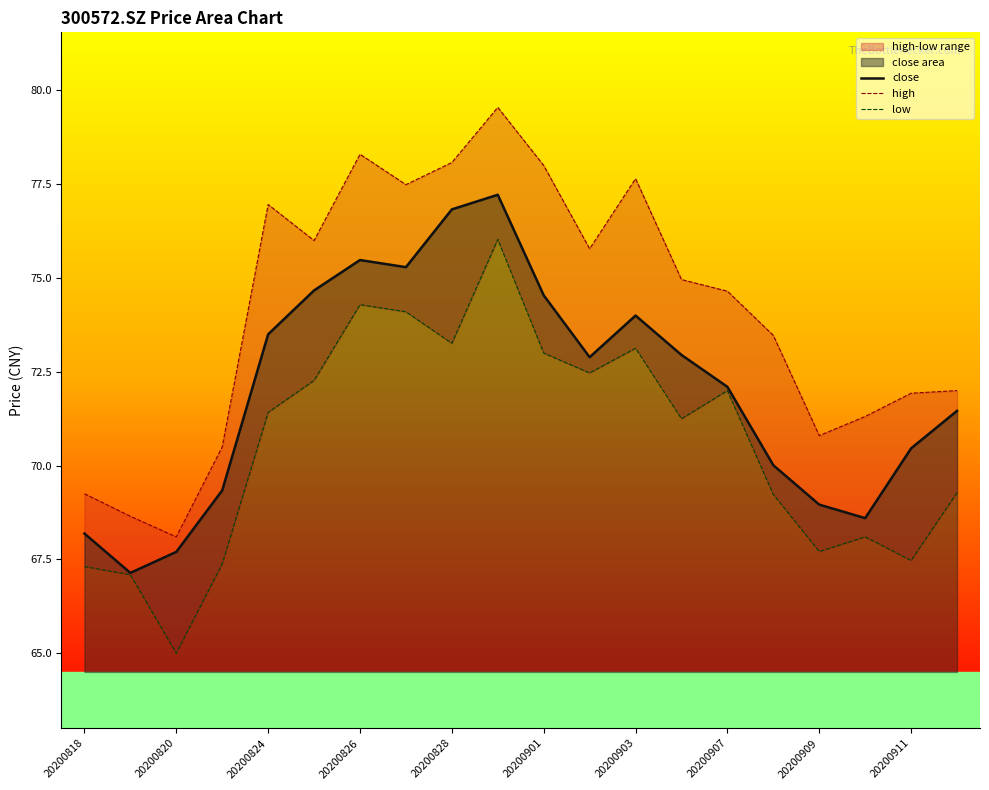

True or false: close has a value of 42.3 at 20200826.

False